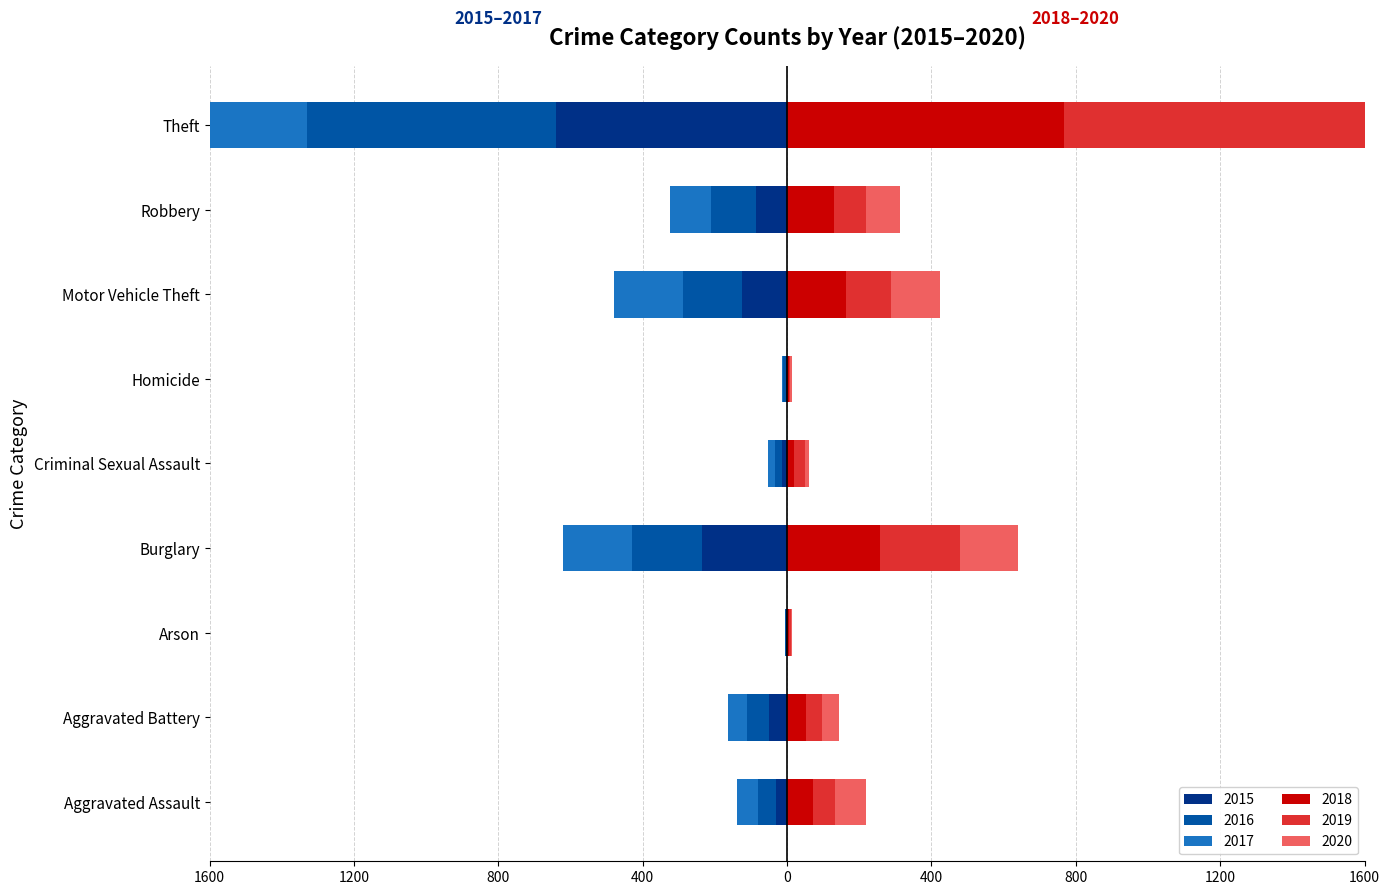

What is the label of the 7th bar from the left?

Motor Vehicle Theft